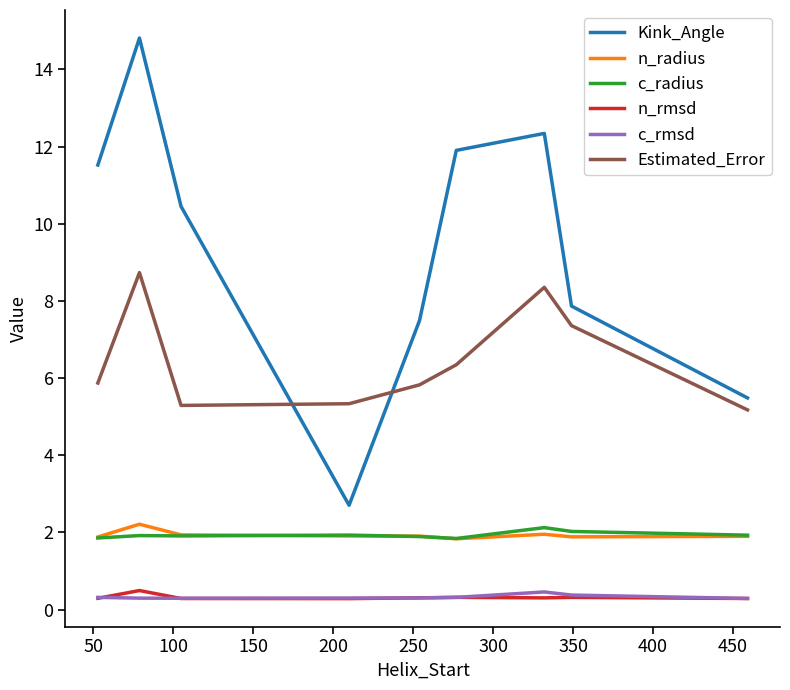

Which series has the largest total across all categories?

Kink_Angle